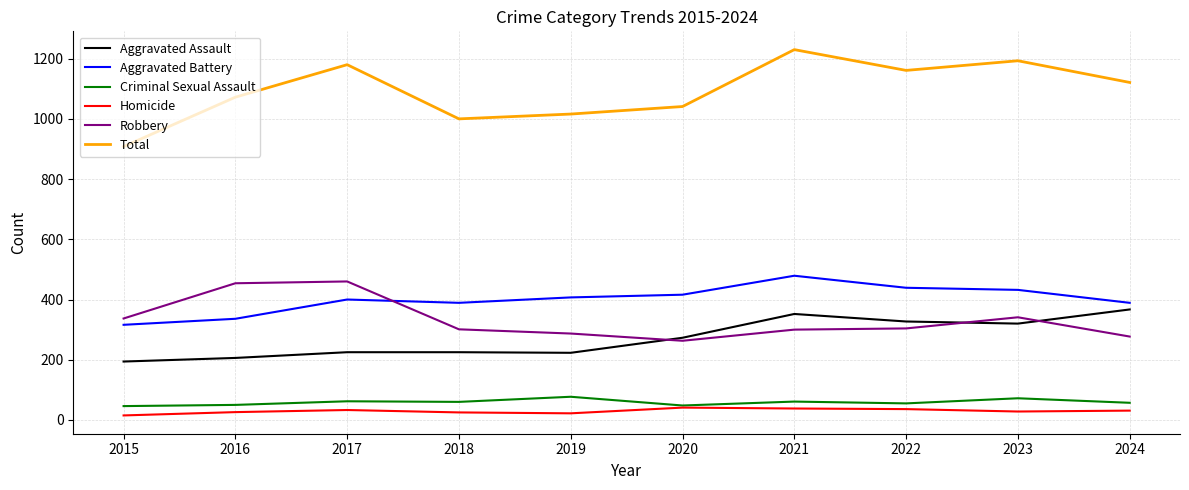

Which series has the widest spread of values?

Total